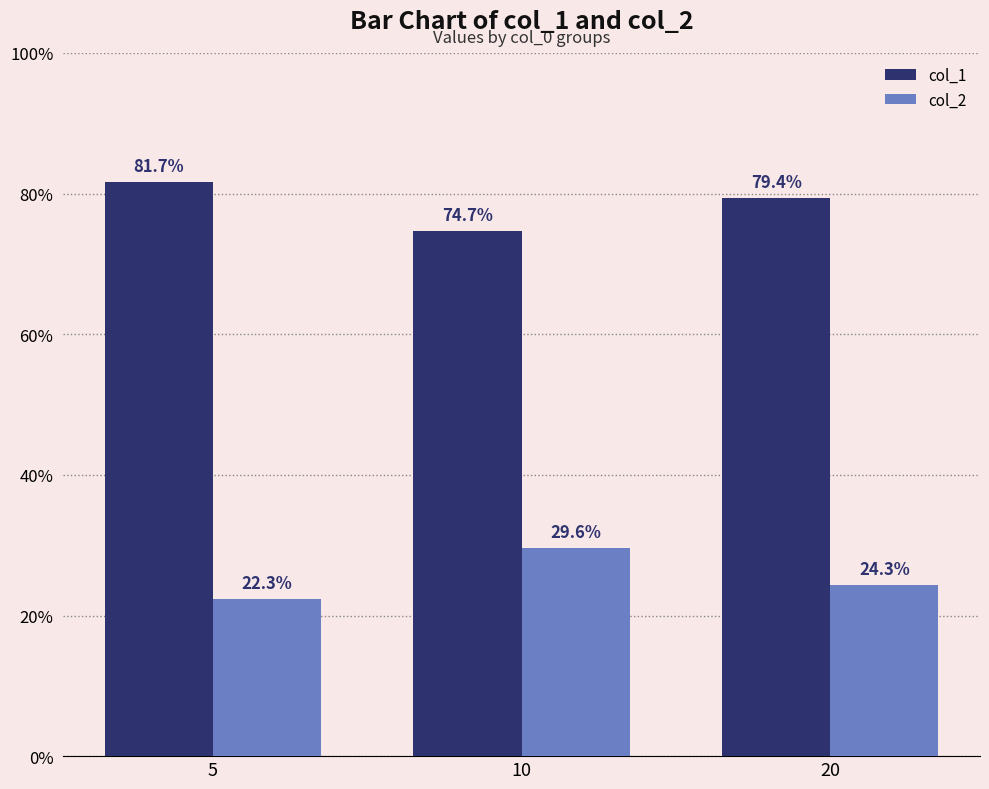

Are the bars horizontal?

No